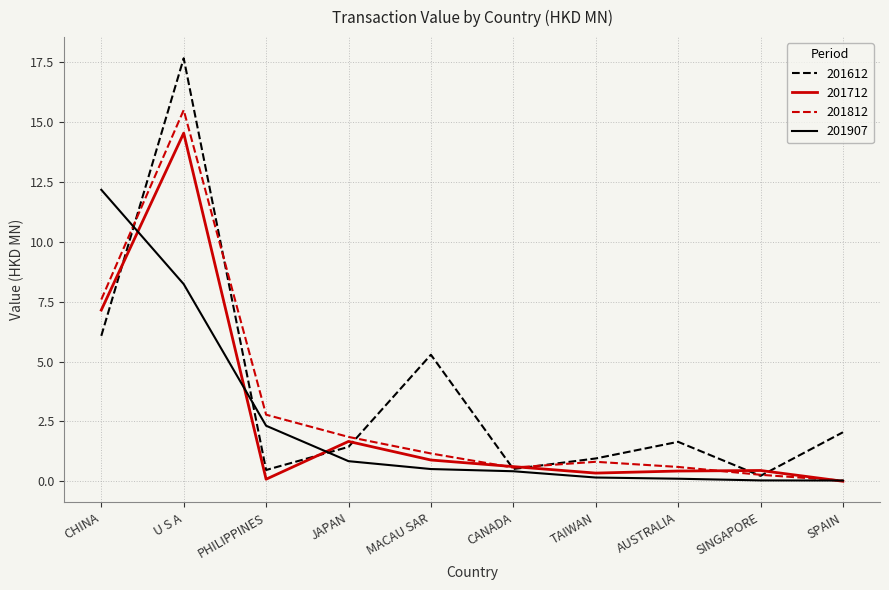

True or false: 201612 has a value of 0.5 at SPAIN.

False